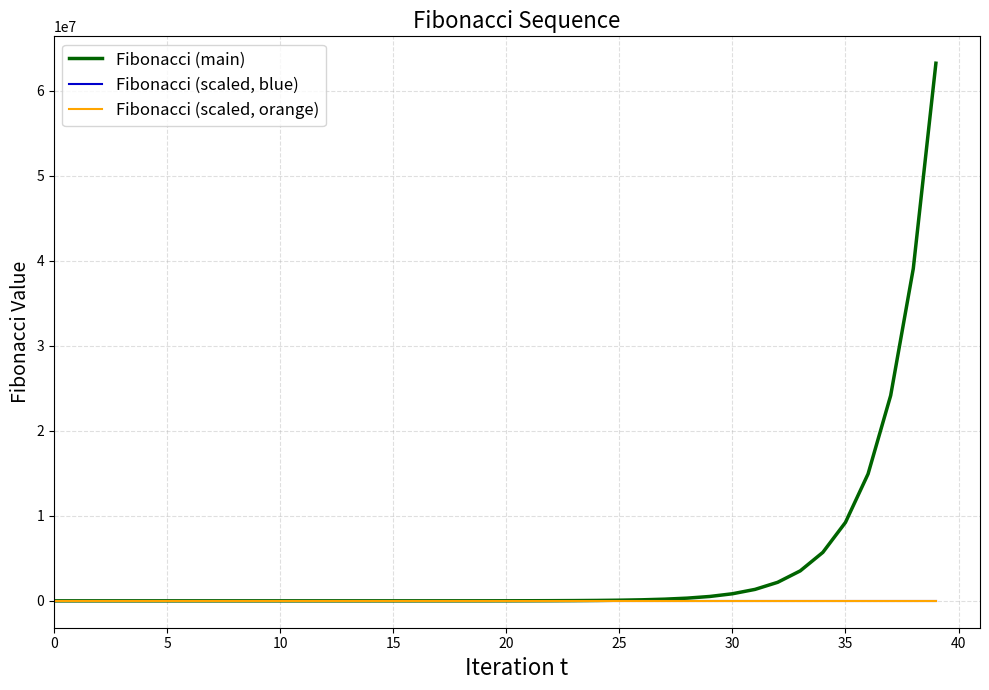

What is the sum of all Fibonacci (scaled, blue) values?

52.4